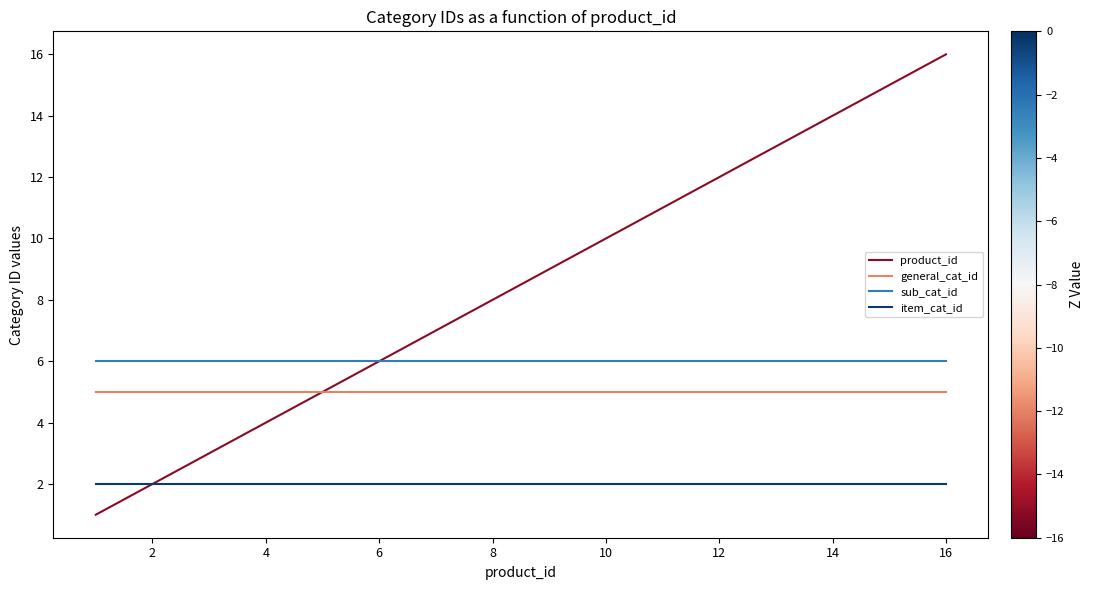

True or false: item_cat_id and sub_cat_id cross at least once.

False